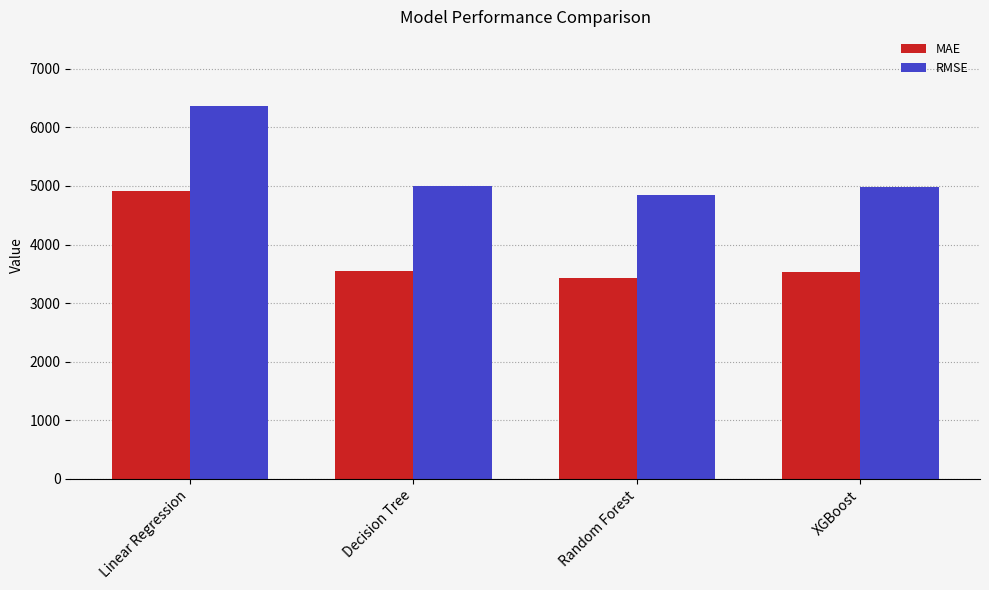

Read the RMSE value at Decision Tree.

5002.7